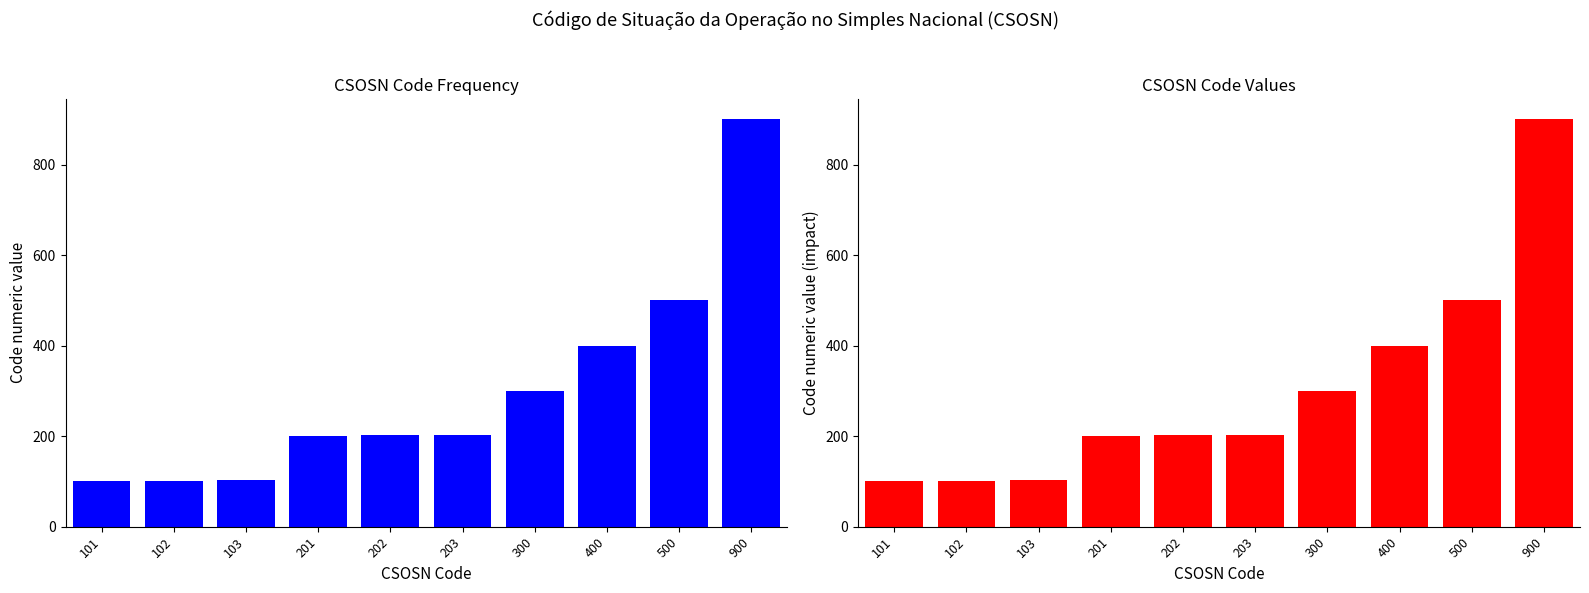

Reading left to right, transcribe all the data shown in this chart.

101=101	102=102	103=103	201=201	202=202	203=203	300=300	400=400	500=500	900=900